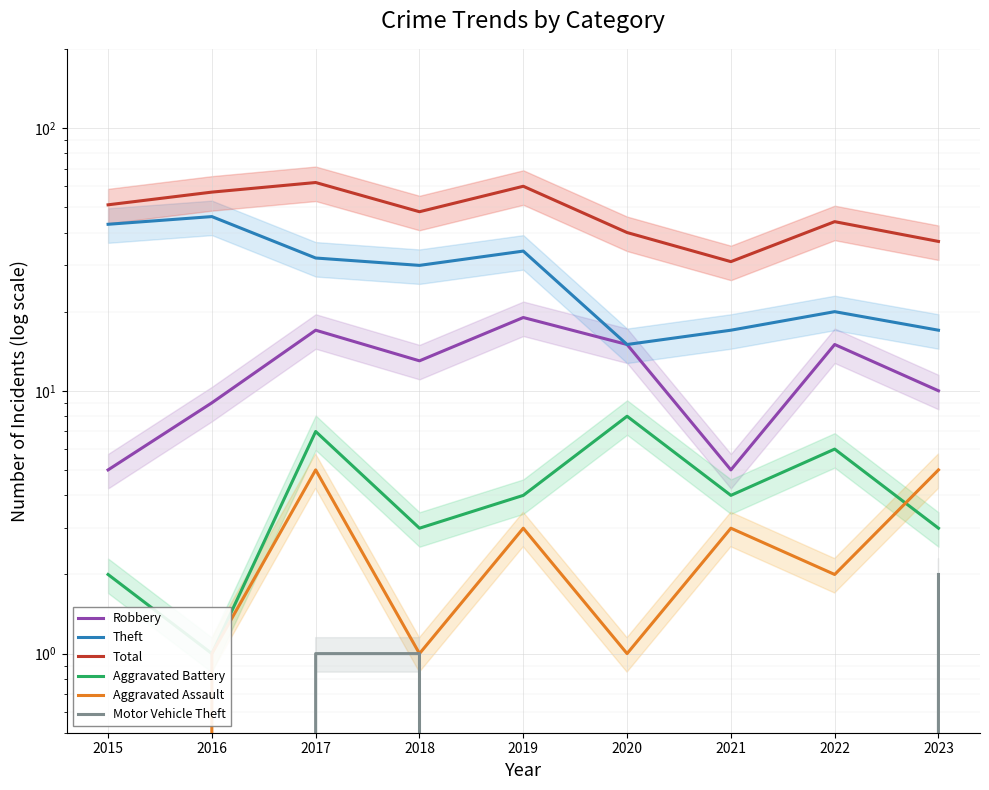

True or false: Aggravated Assault has a value of 2 at 2022.

True